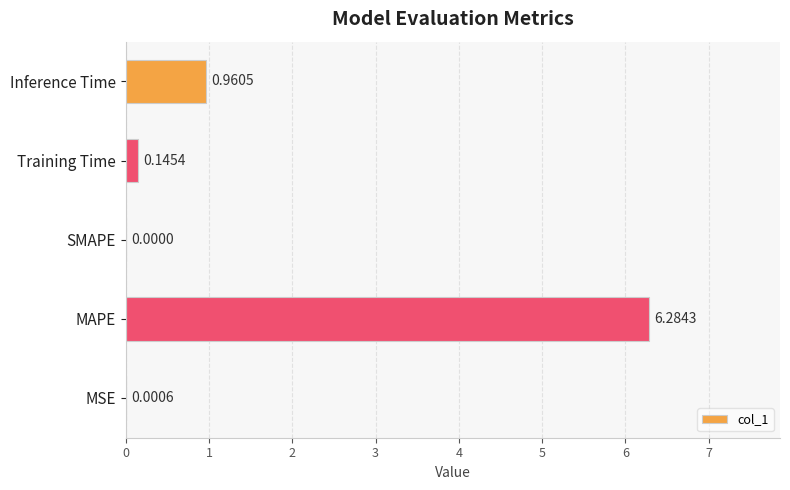

What is the change in value from MSE to MAPE?

+6.3